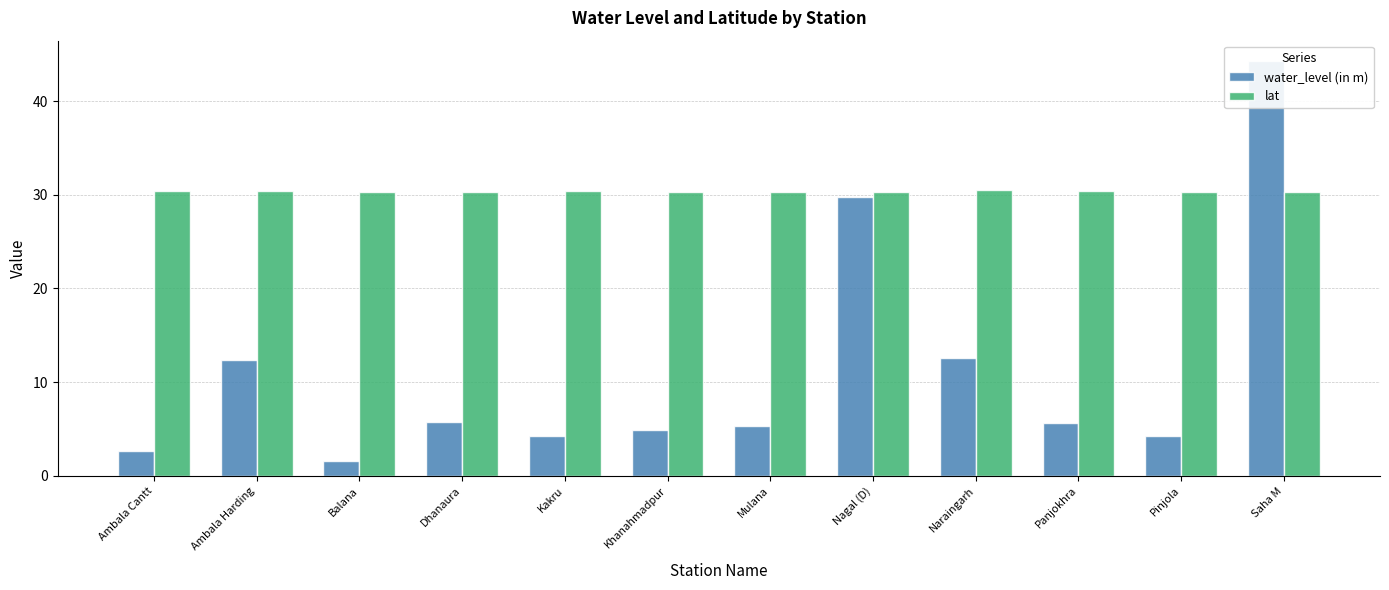

What is the difference between the highest and lowest values at Nagal (D)?

0.5